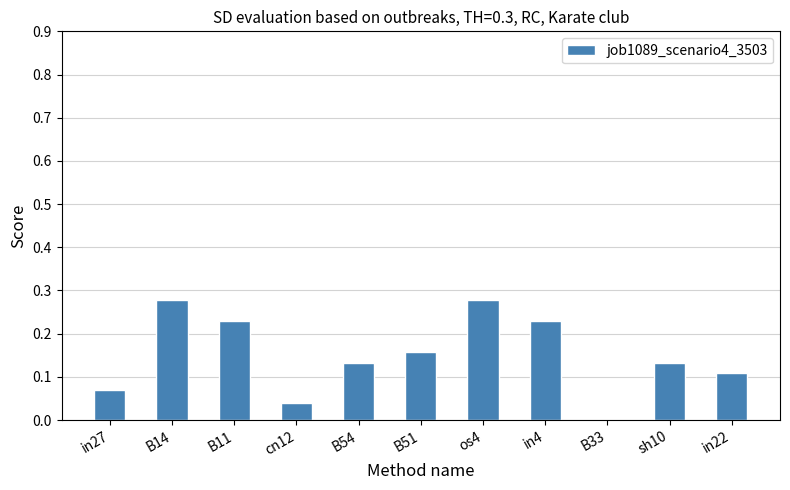

Which has a higher value, B14 or in22?

B14